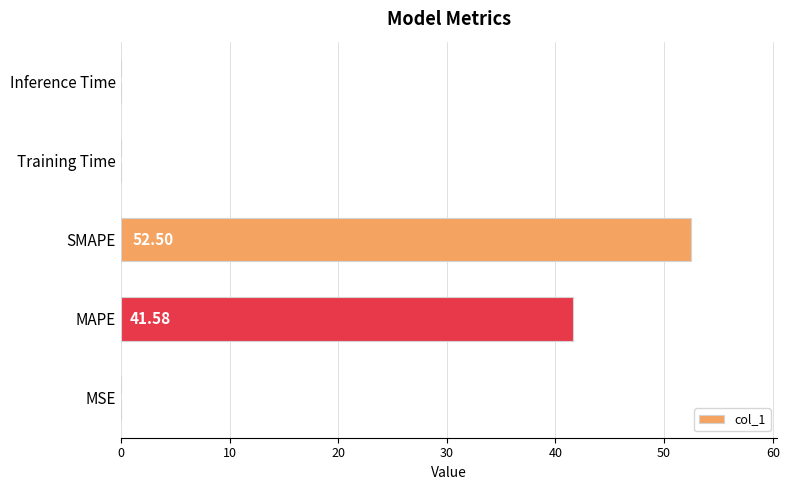

What is the sum of all values?

94.2